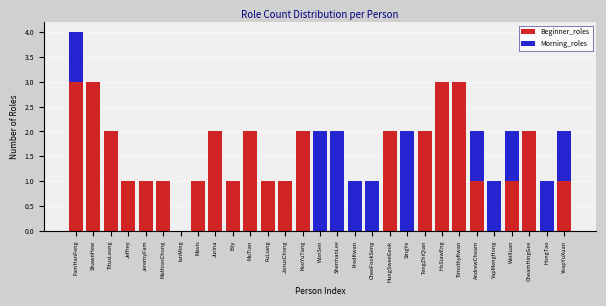

At which category is the sum across all series the highest?

FamHanFeng